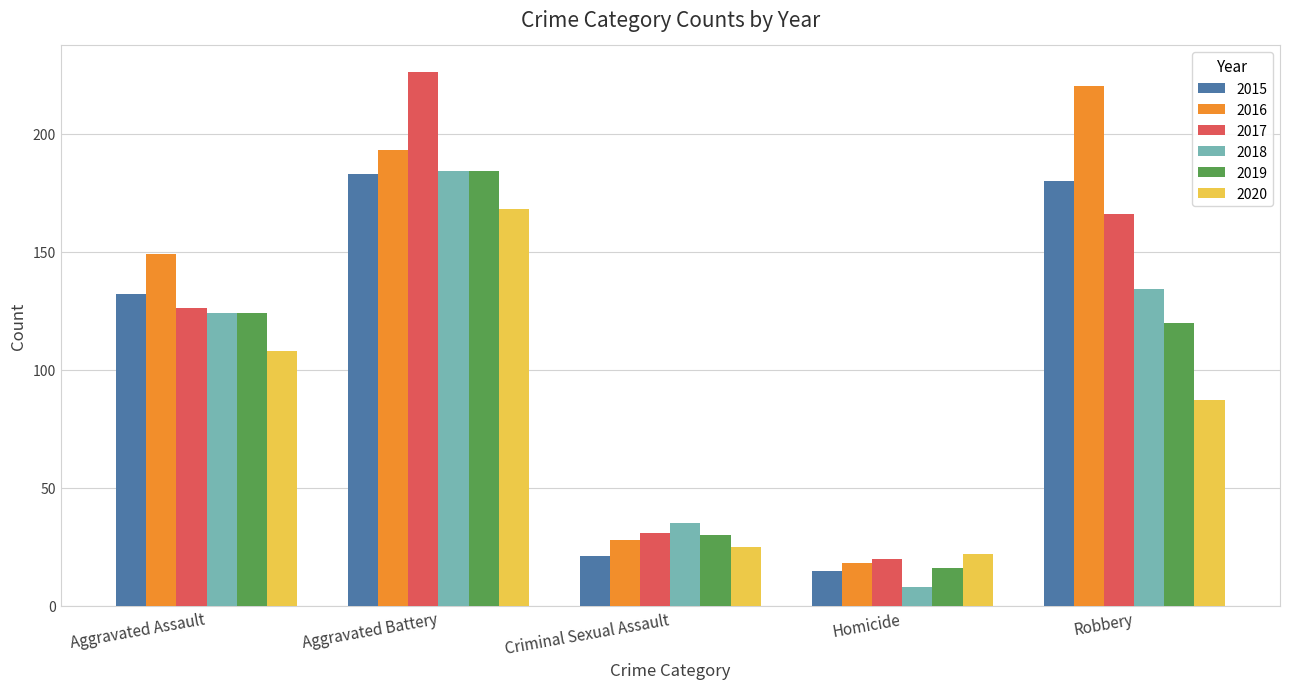

What is the average value of the 2020 series?

82